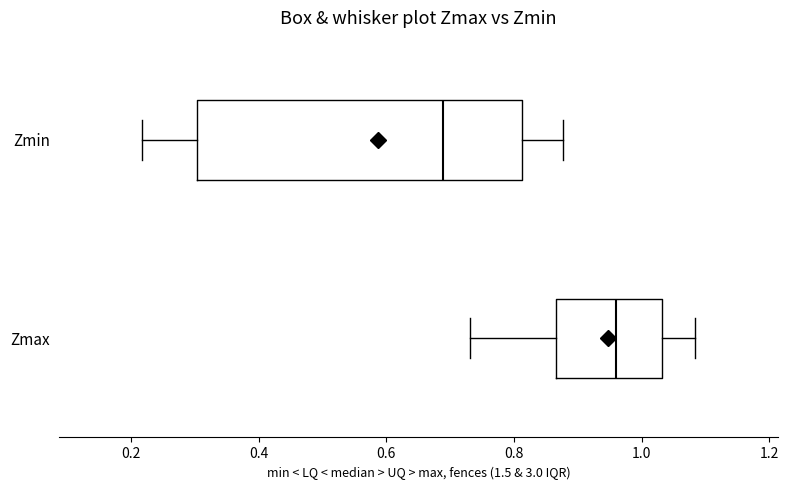

Which box's median line is the furthest to the right?

Zmax